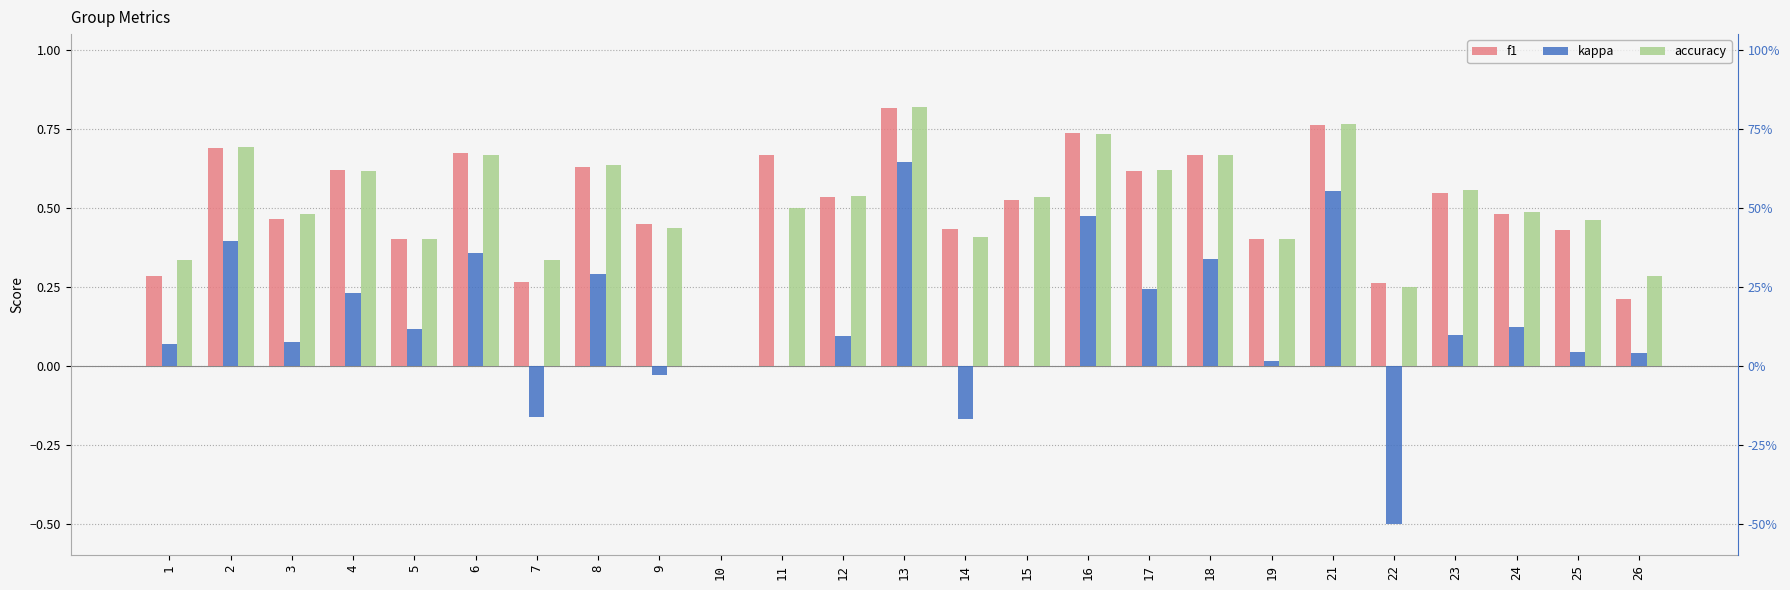

Reading right to left, what are all the values shown in this chart?

f1: 26=0.2	25=0.4	24=0.5	23=0.5	22=0.3	21=0.8	19=0.4	18=0.7	17=0.6	16=0.7	15=0.5	14=0.4	13=0.8	12=0.5	11=0.7	10=0.0	9=0.4	8=0.6	7=0.3	6=0.7	5=0.4	4=0.6	3=0.5	2=0.7	1=0.3
kappa: 26=0.0	25=0.0	24=0.1	23=0.1	22=-0.5	21=0.6	19=0.0	18=0.3	17=0.2	16=0.5	15=0.0	14=-0.2	13=0.6	12=0.1	11=0.0	10=0.0	9=-0.0	8=0.3	7=-0.2	6=0.4	5=0.1	4=0.2	3=0.1	2=0.4	1=0.1
accuracy: 26=0.3	25=0.5	24=0.5	23=0.6	22=0.2	21=0.8	19=0.4	18=0.7	17=0.6	16=0.7	15=0.5	14=0.4	13=0.8	12=0.5	11=0.5	10=0.0	9=0.4	8=0.6	7=0.3	6=0.7	5=0.4	4=0.6	3=0.5	2=0.7	1=0.3